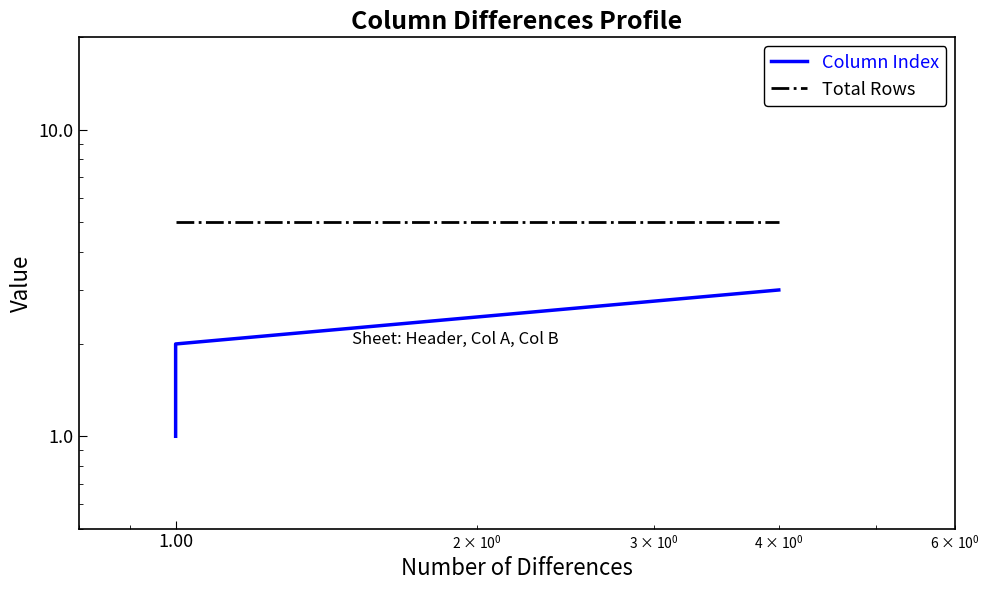

Reading left to right, transcribe all the data shown in this chart.

Column Index: 1	2	3
Total Rows: 5	5	5